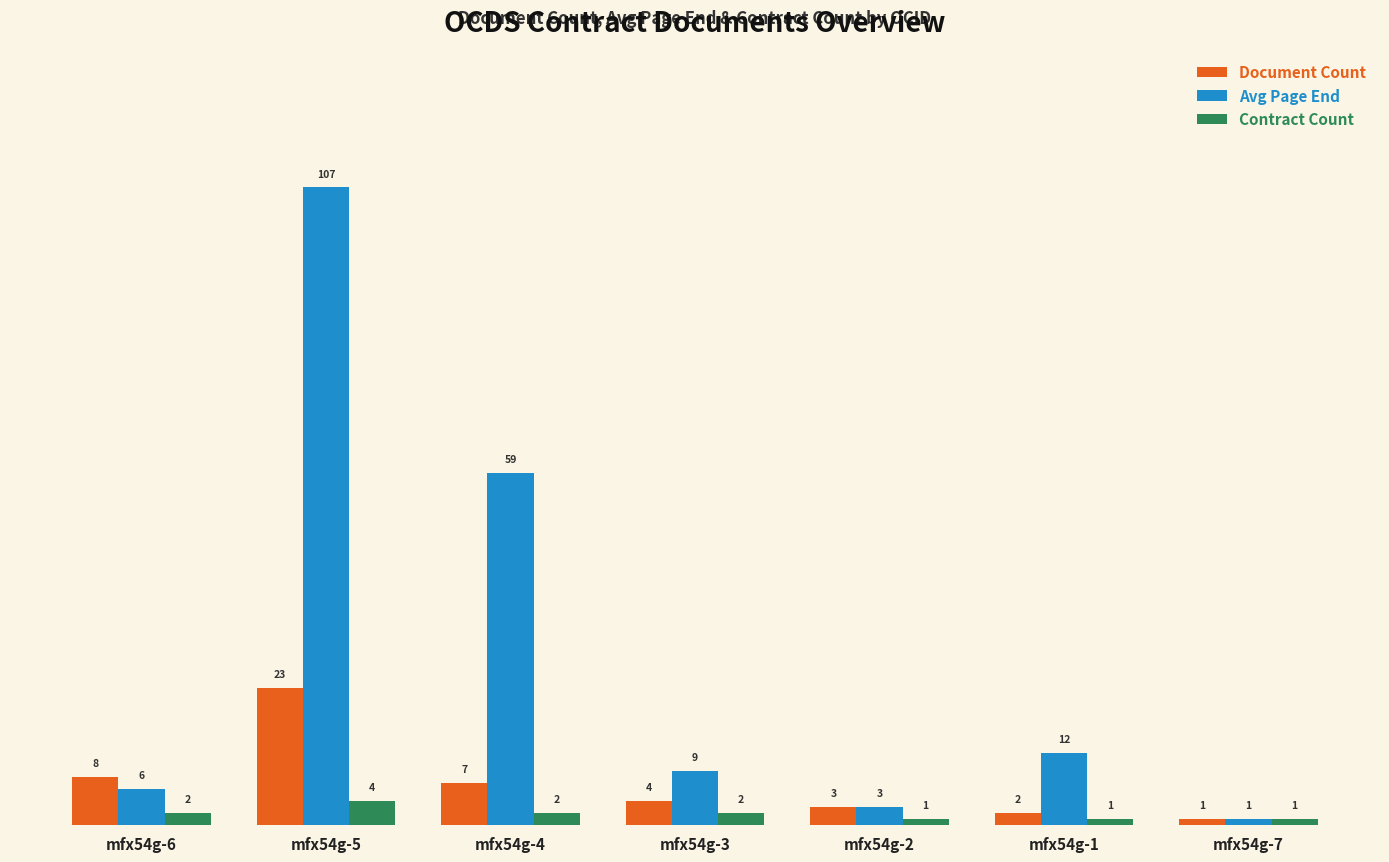

Is the value of Document Count at mfx54g-7 greater than the value of Avg Page End at mfx54g-5?

No